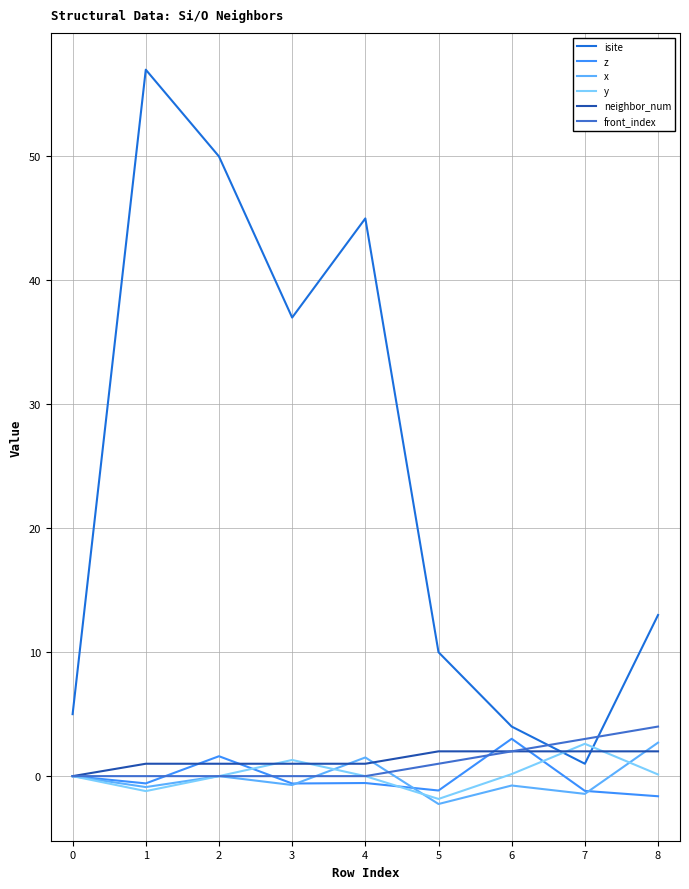

What is the highest value of the neighbor_num series?

2.0